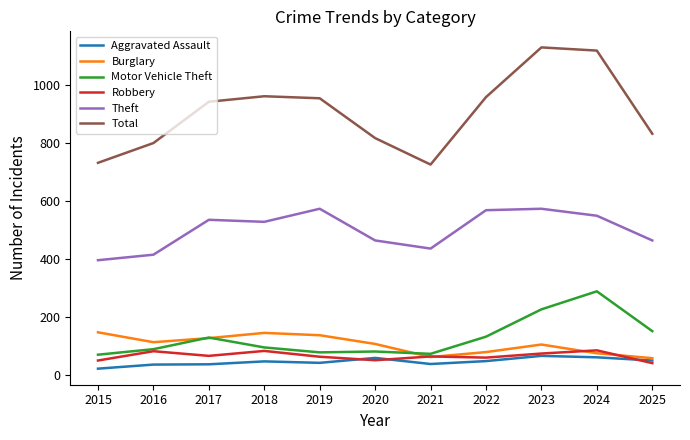

Where is Burglary nearest to the value 103?

2023